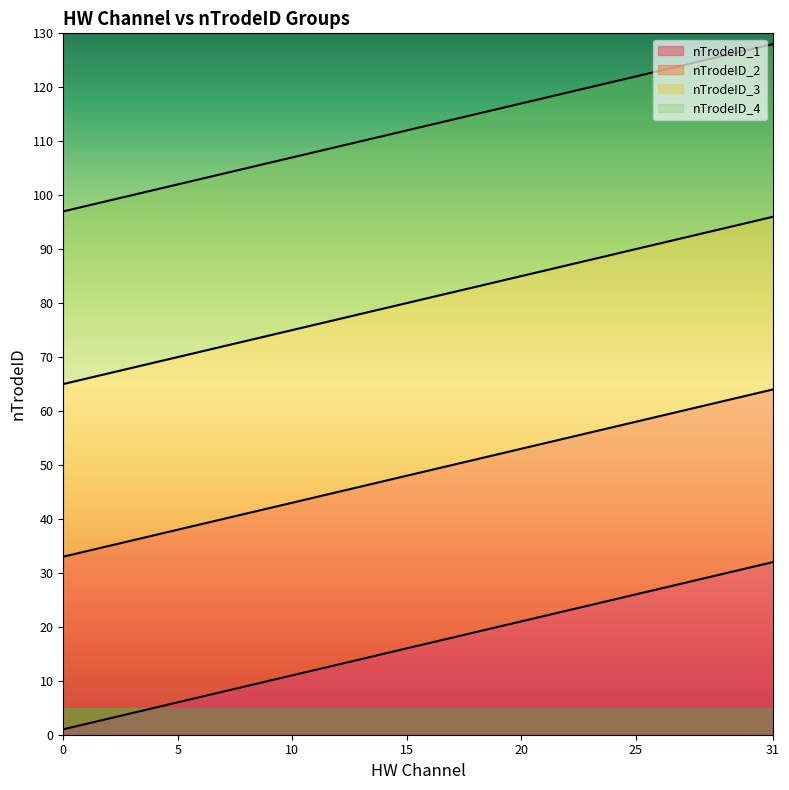

How many distinct data groups are displayed?

4